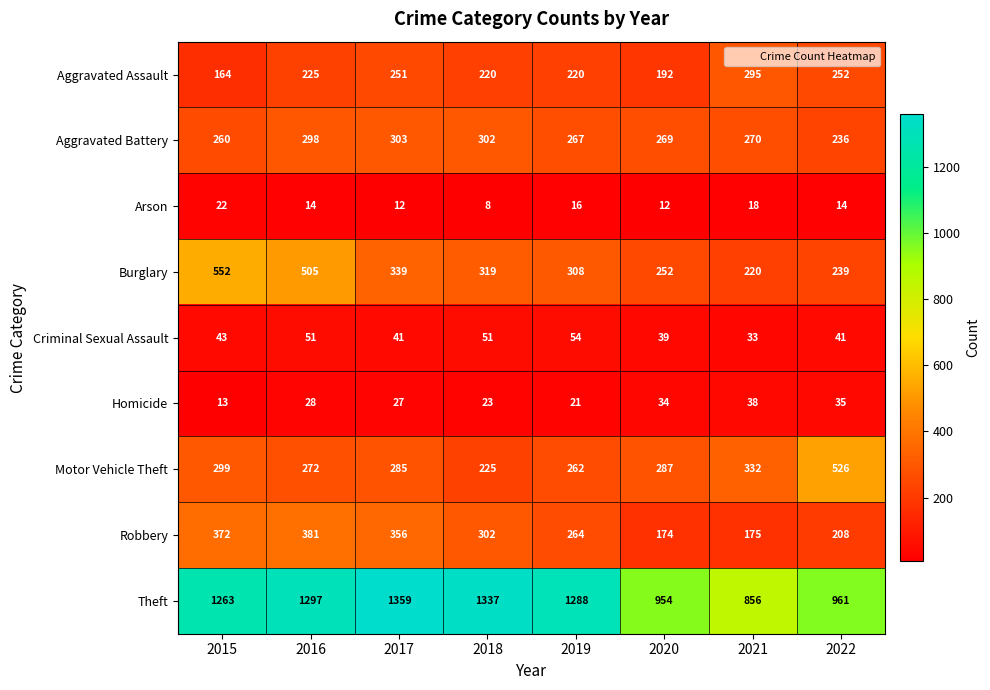

At which label does Motor Vehicle Theft first exceed 287?

2015